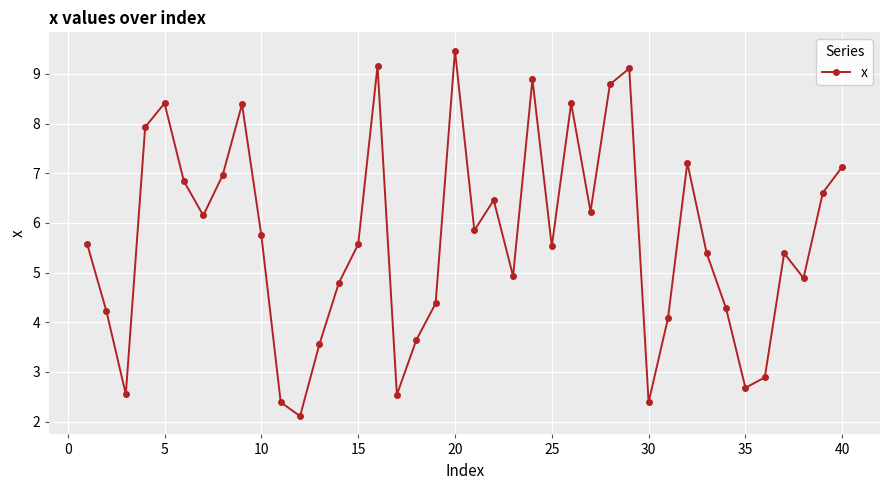

What is the difference between the maximum and minimum values?

7.4